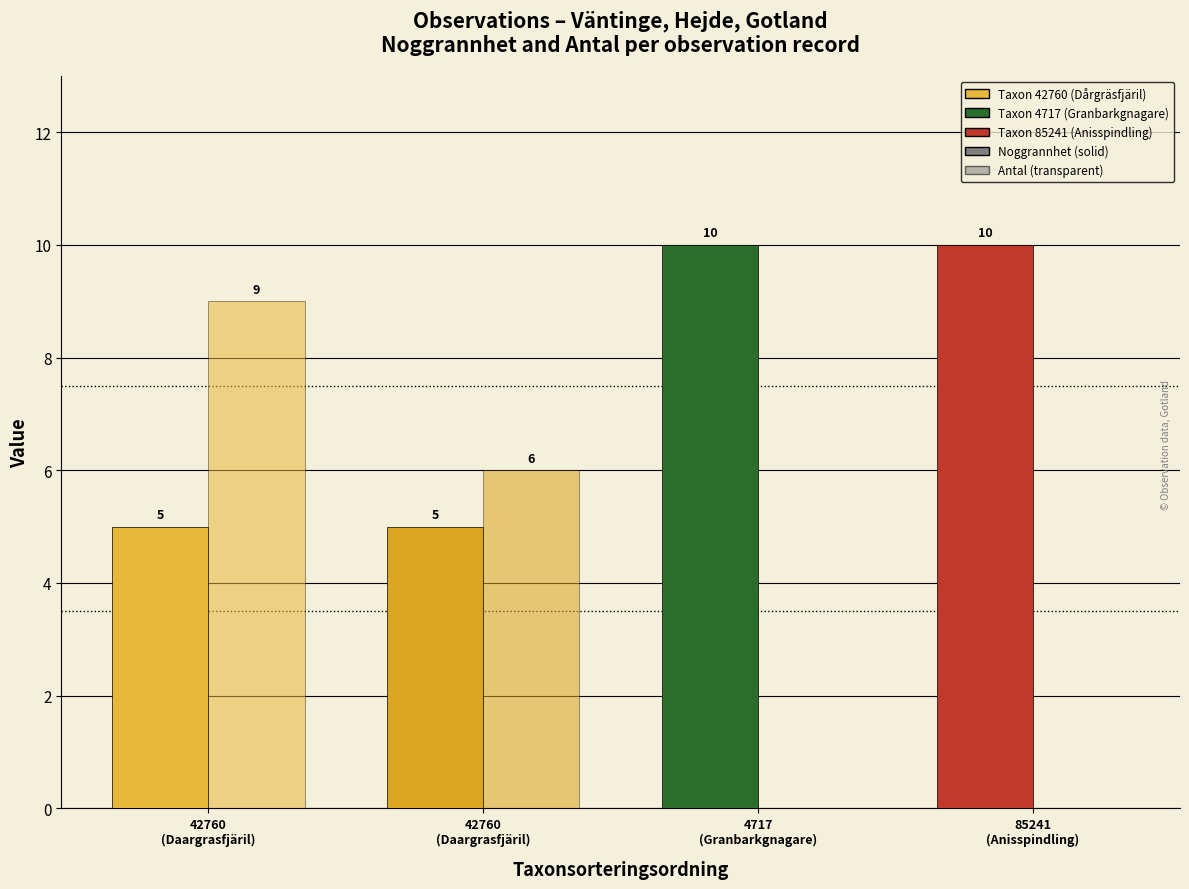

Reading left to right, what are all the values shown in this chart?

Noggrannhet: 5	5	10	10
Antal: 9	6	0	0